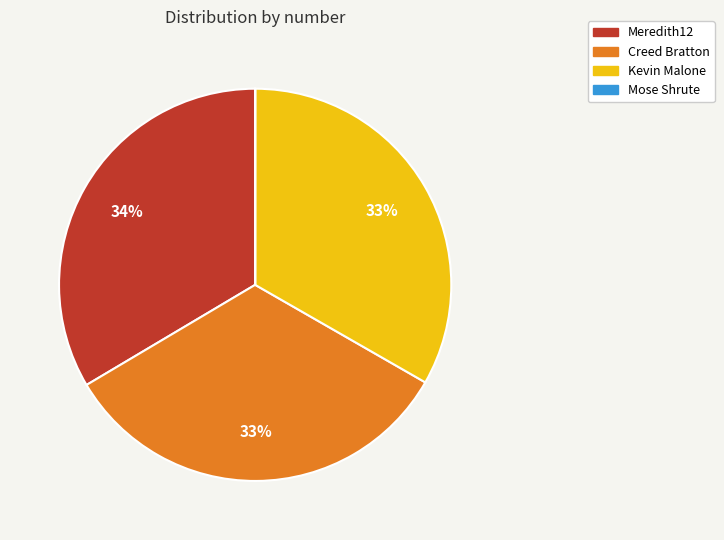

What percentage is the Meredith12 slice, to the nearest percent?

34%